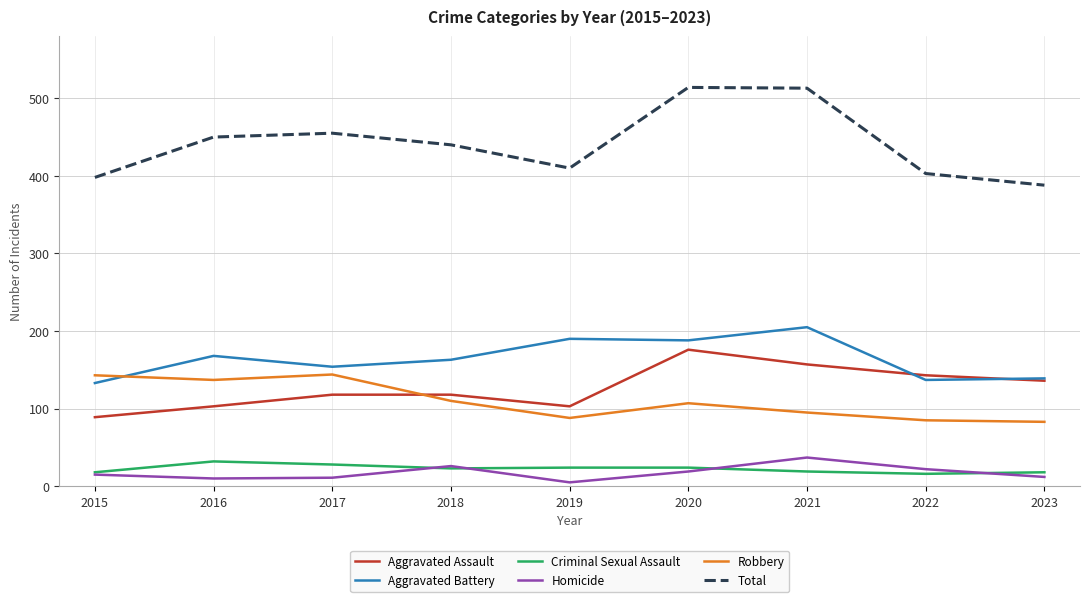

After their last crossing, which series has the higher values: Criminal Sexual Assault or Homicide?

Criminal Sexual Assault